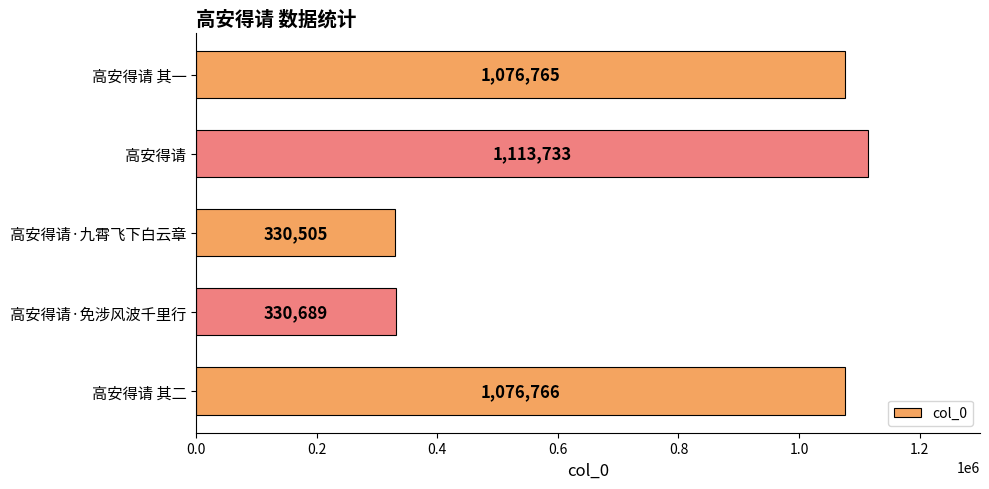

Reading bottom to top, what are all the values shown in this chart?

1076766	330689	330505	1113733	1076765